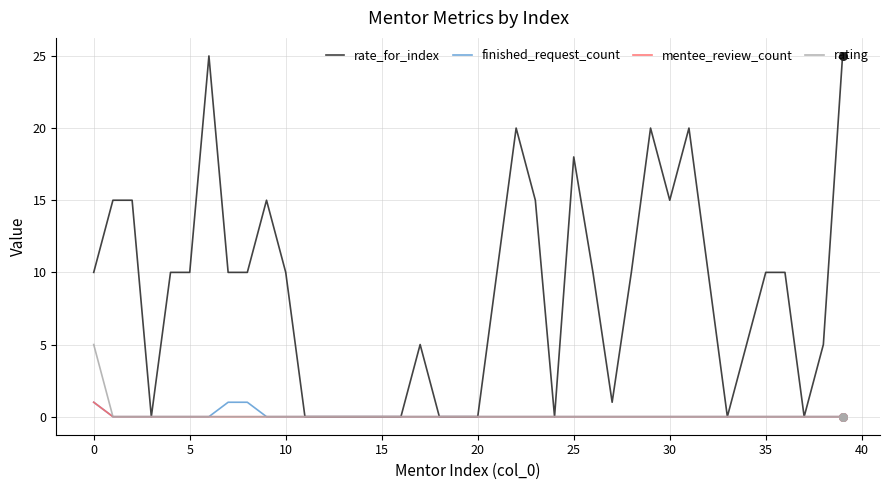

Which series has the largest range (max minus min)?

rate_for_index